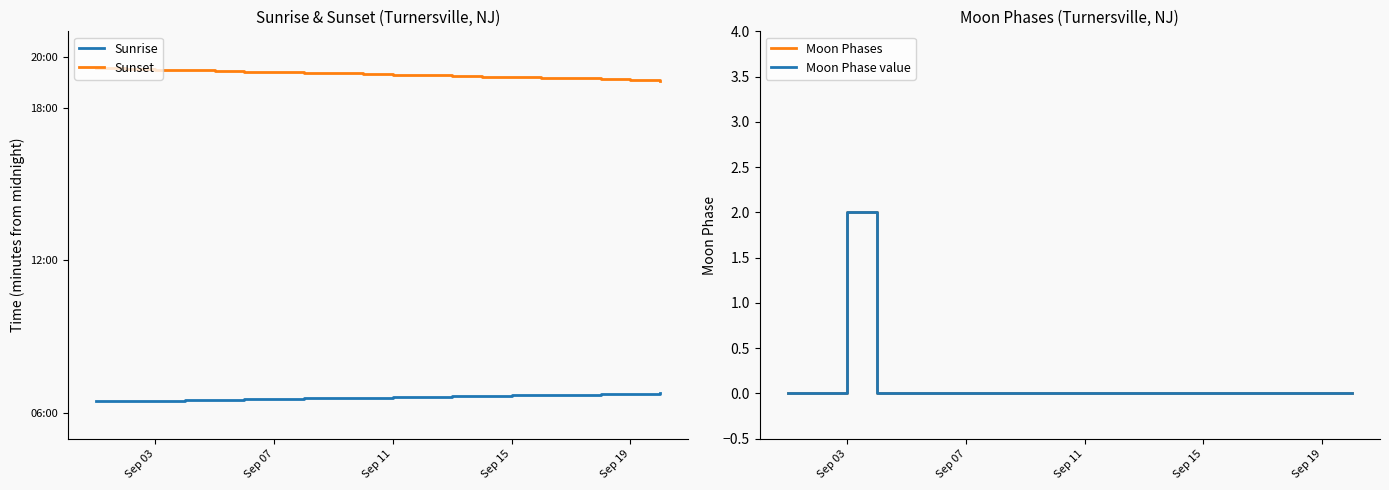

True or false: Sunrise and Moon Phases cross at least once.

False